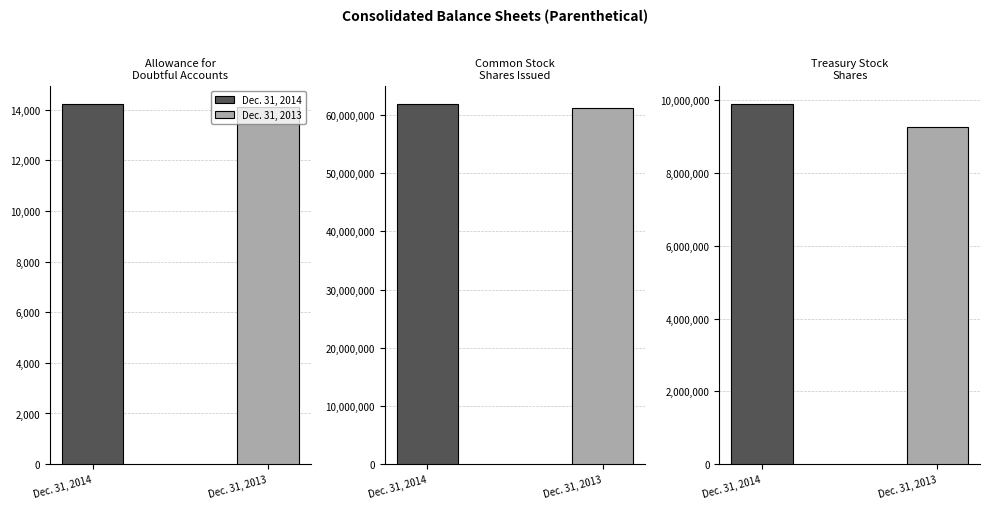

What is the difference between the Dec. 31, 2013 values at Treasury Stock
Shares and Allowance for
Doubtful Accounts?

9242605